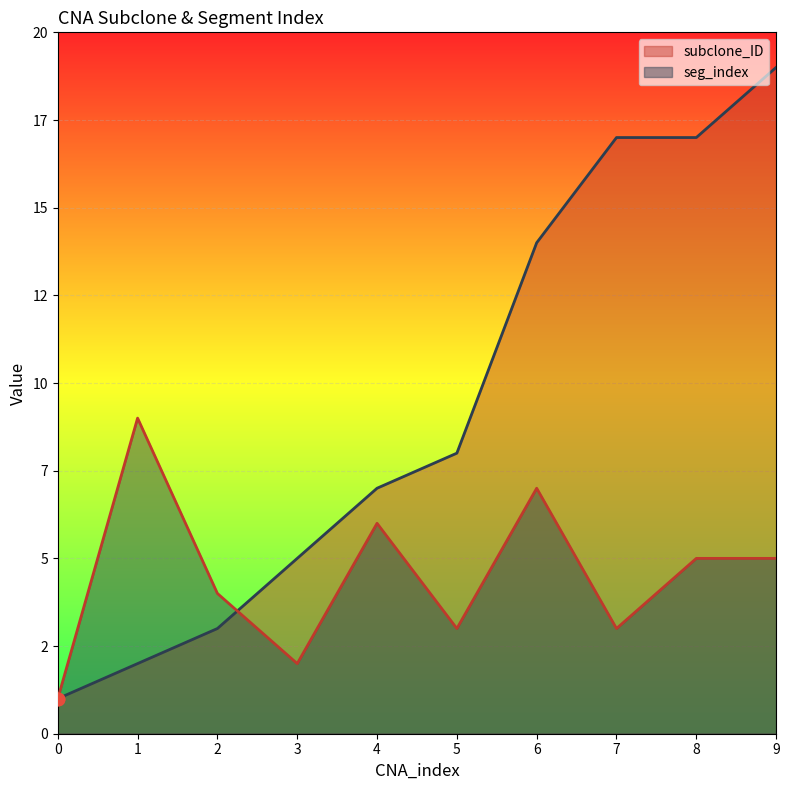

At which category is the sum across all series the highest?

9